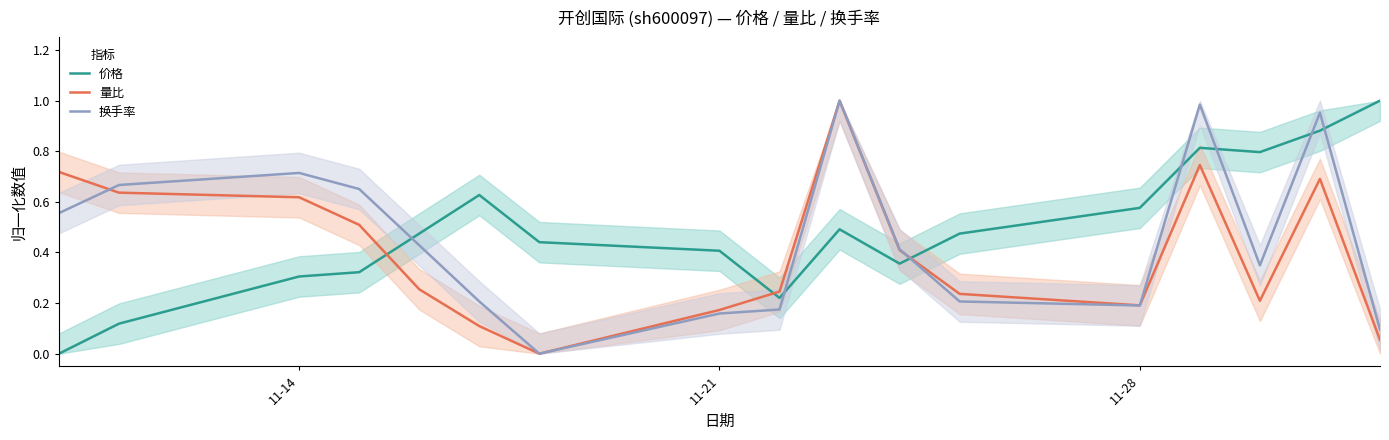

Rank the series by their maximum value, from highest to lowest.

价格, 量比, 换手率